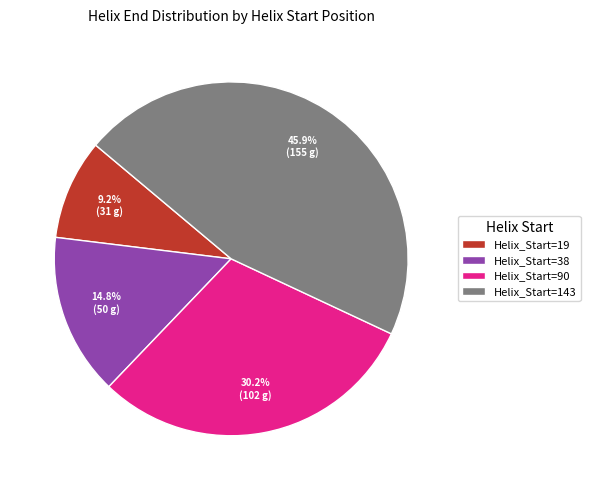

Approximately how many times larger is the value at Helix_Start=19 compared to Helix_Start=90?

0.3